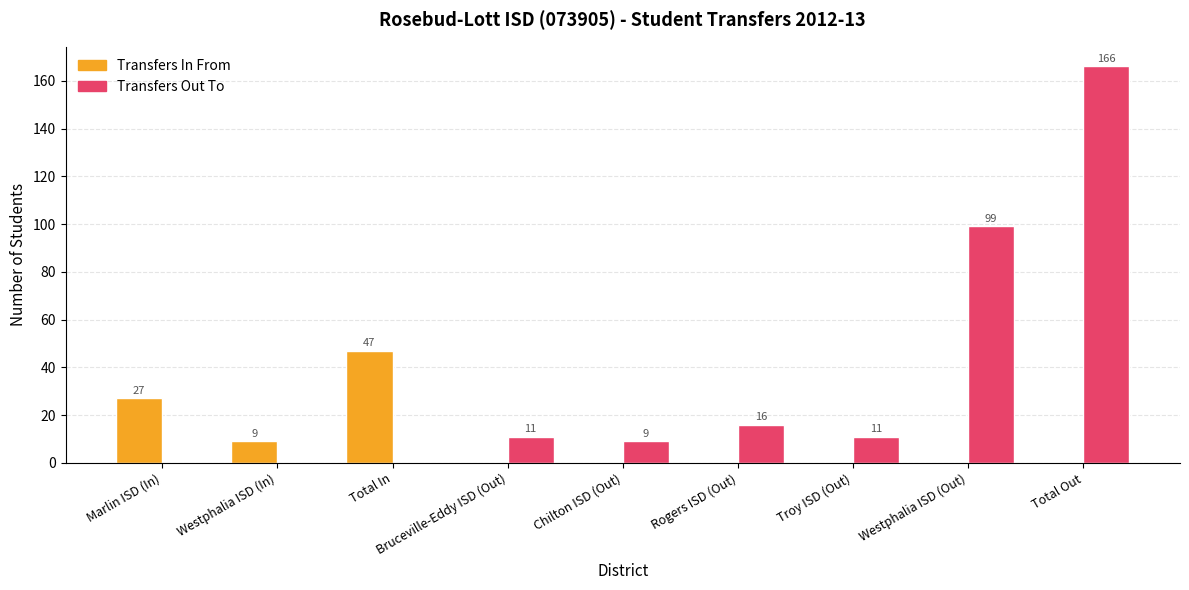

At which label does Transfers Out To reach its peak?

Total Out